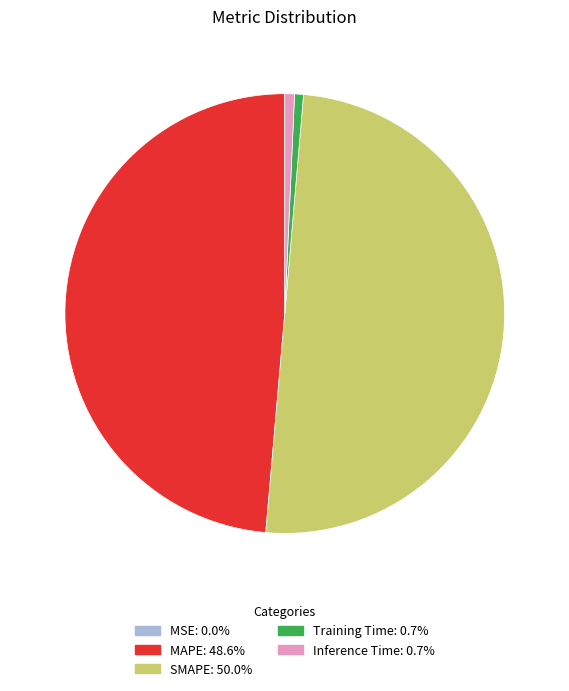

Which slice is the largest?

SMAPE